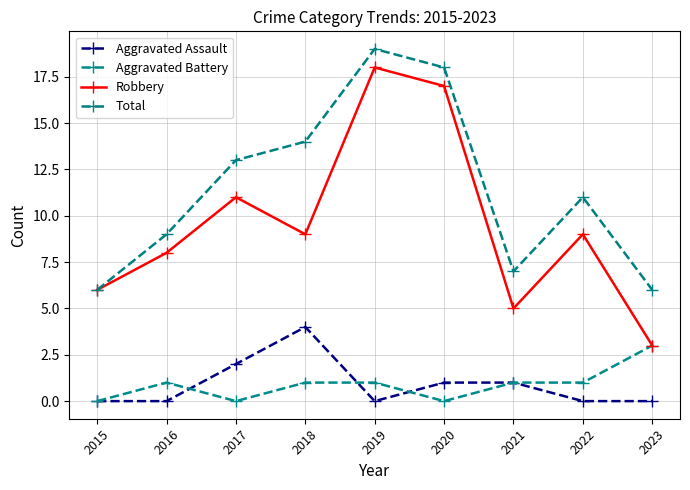

Reading left to right, extract all data points from this chart.

Aggravated Assault: 2015=0	2016=0	2017=2	2018=4	2019=0	2020=1	2021=1	2022=0	2023=0
Aggravated Battery: 2015=0	2016=1	2017=0	2018=1	2019=1	2020=0	2021=1	2022=1	2023=3
Robbery: 2015=6	2016=8	2017=11	2018=9	2019=18	2020=17	2021=5	2022=9	2023=3
Total: 2015=6	2016=9	2017=13	2018=14	2019=19	2020=18	2021=7	2022=11	2023=6